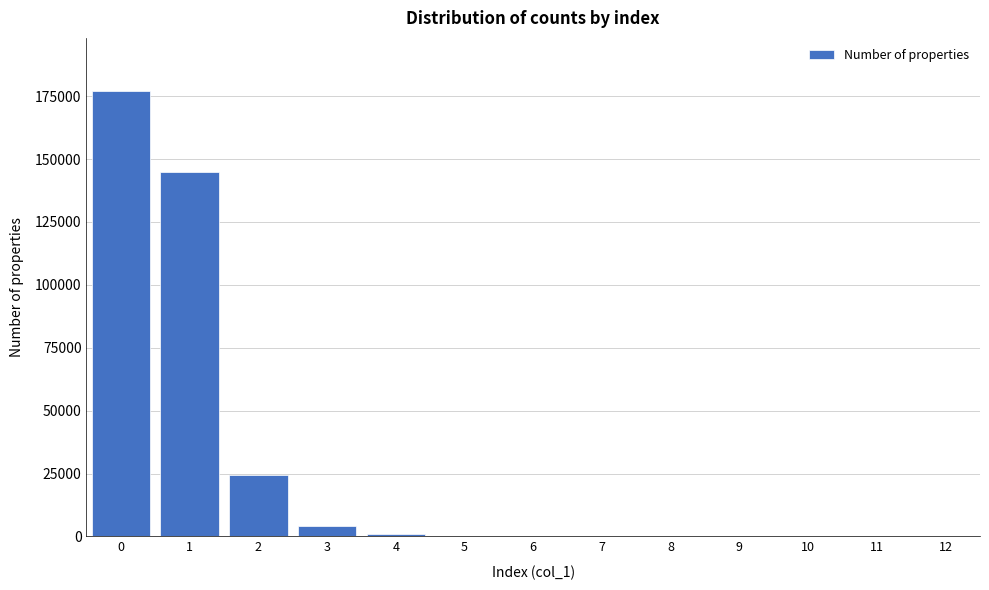

What is the maximum value shown in the chart?

176906